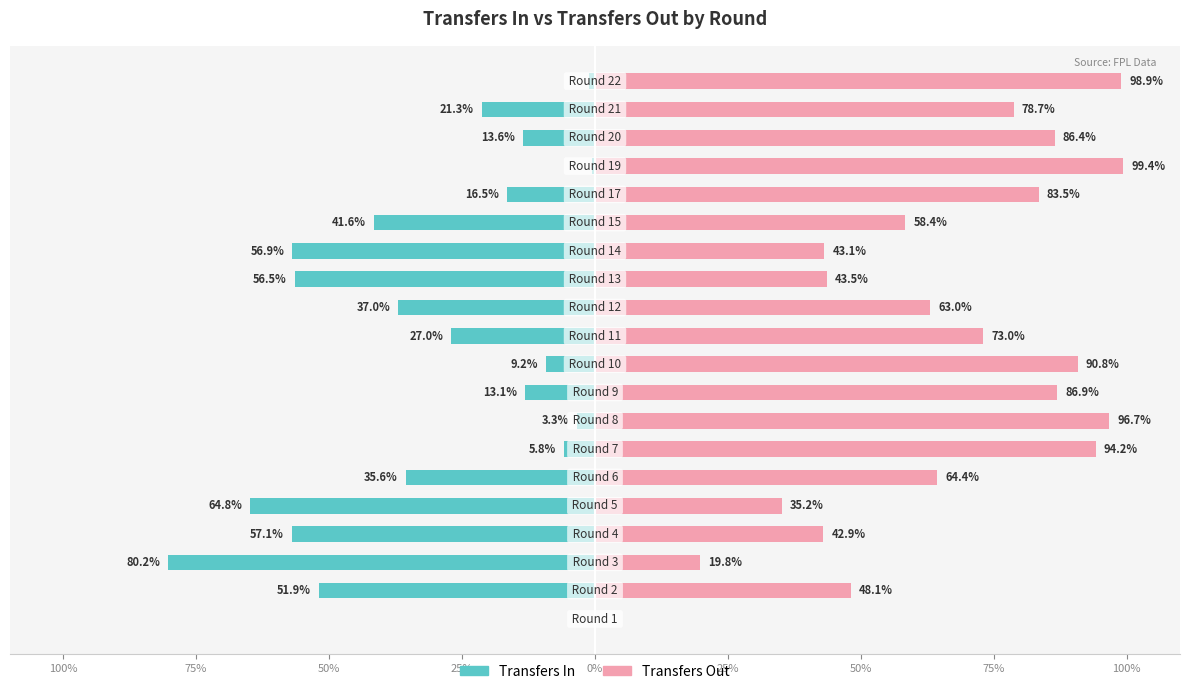

The Transfers Out series shows 120.6 at 75%. True or false?

False